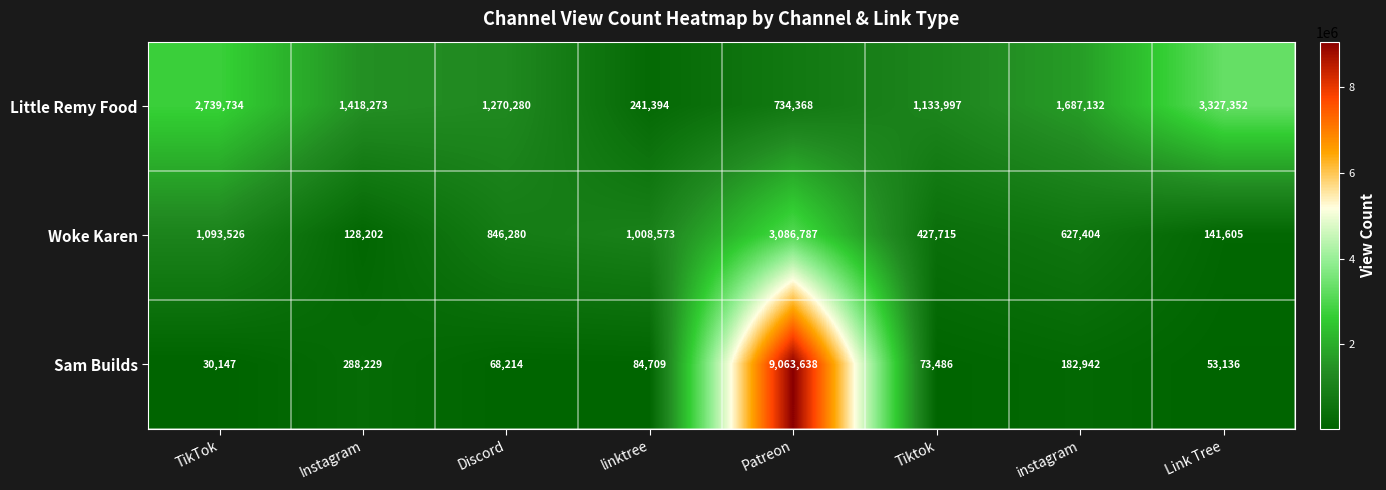

Reading left to right, extract all data points from this chart.

Little Remy Food: TikTok=2739734	Instagram=1418273	Discord=1270280	linktree=241394	Patreon=734368	Tiktok=1133997	instagram=1687132	Link Tree=3327352
Woke Karen: TikTok=1093526	Instagram=128202	Discord=846280	linktree=1008573	Patreon=3086787	Tiktok=427715	instagram=627404	Link Tree=141605
Sam Builds: TikTok=30147	Instagram=288229	Discord=68214	linktree=84709	Patreon=9063638	Tiktok=73486	instagram=182942	Link Tree=53136